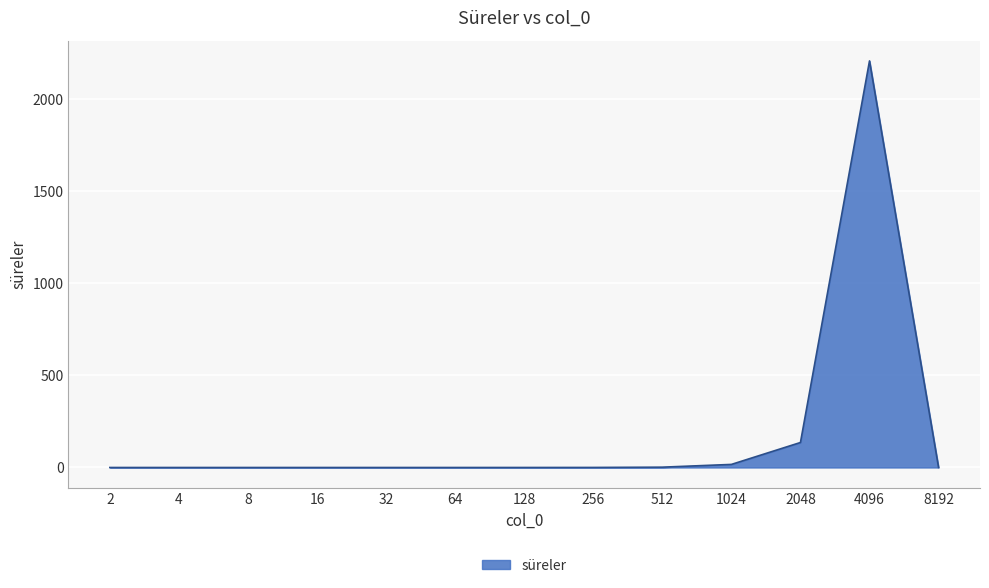

At which category does the chart reach its peak across all series?

4096